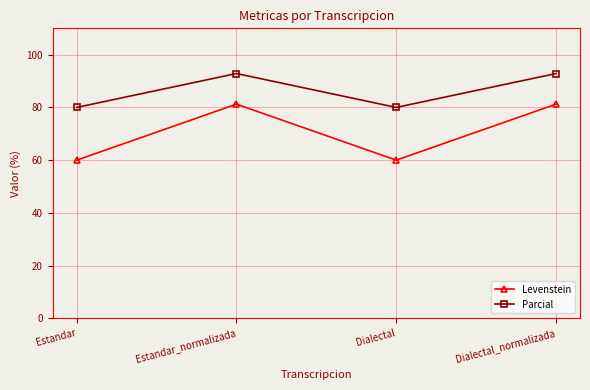

List the series in order of their peak value, highest first.

Parcial, Levenstein